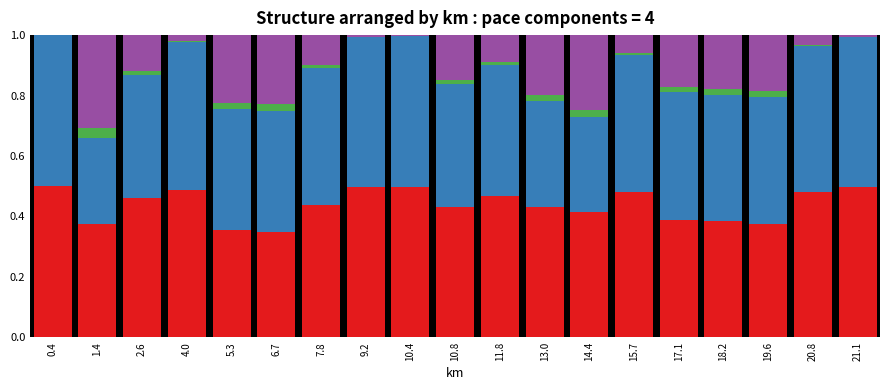

What is the total value across all series at 5.3?

1.0